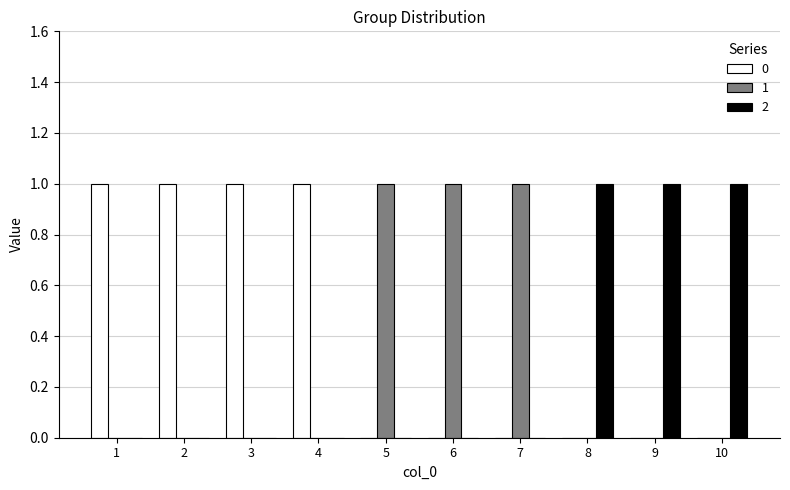

Reading right to left, transcribe all the data shown in this chart.

0: 0	0	0	0	0	0	1	1	1	1
1: 0	0	0	1	1	1	0	0	0	0
2: 1	1	1	0	0	0	0	0	0	0